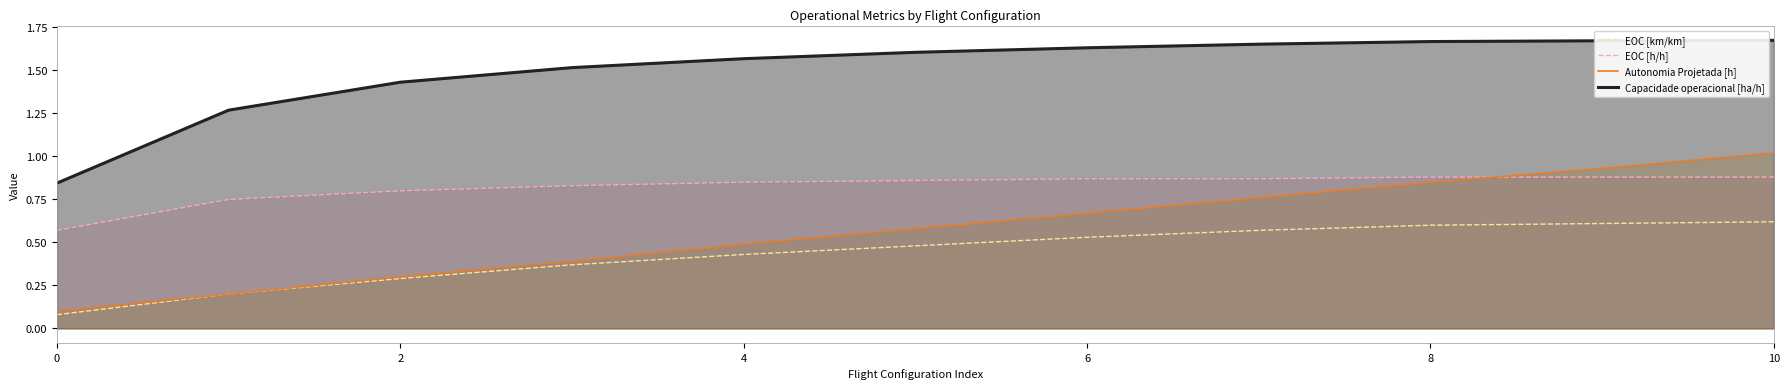

What is the difference between the maximum and minimum values in the EOC [km/km] series?

0.5